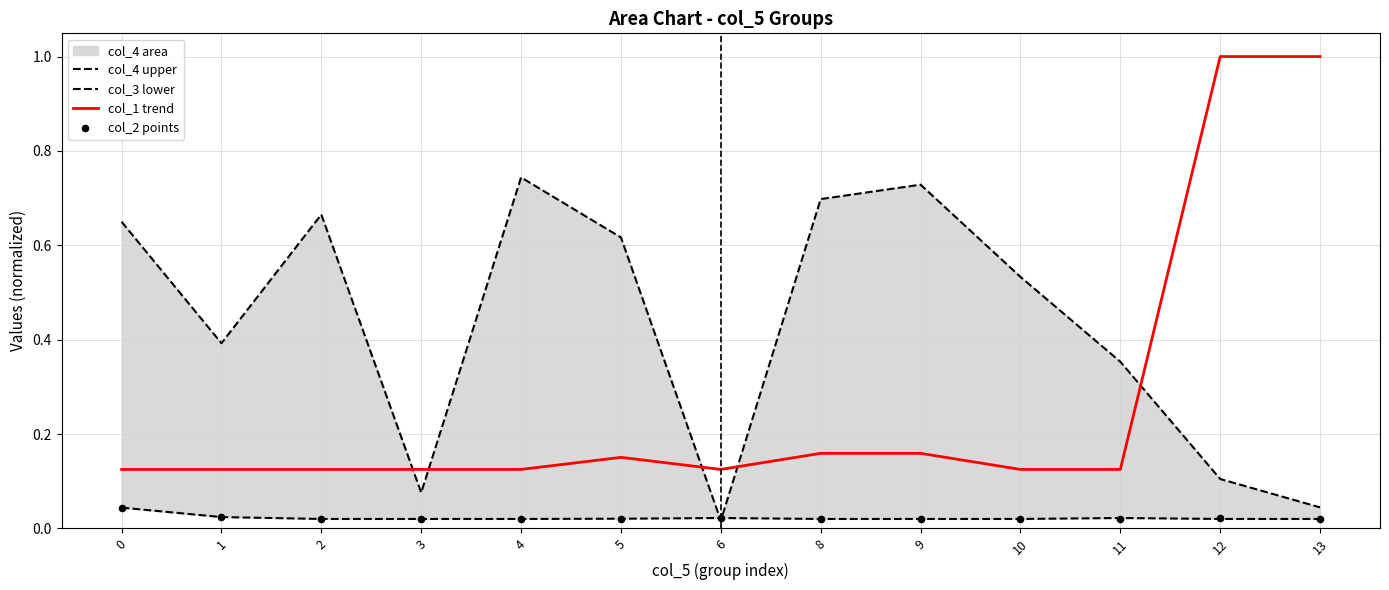

Which series has the largest total across all categories?

col_4 upper